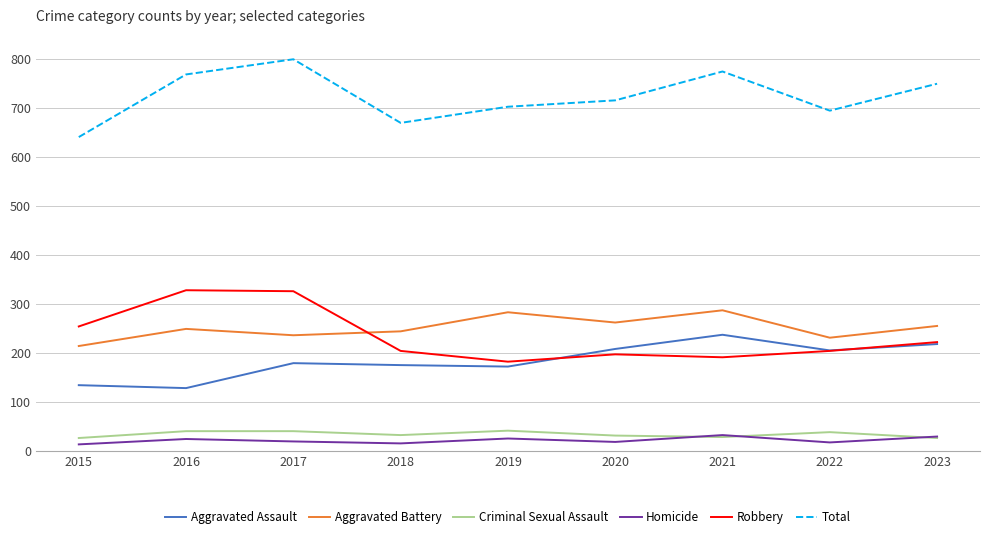

Is this an area chart (filled region under the line)?

No